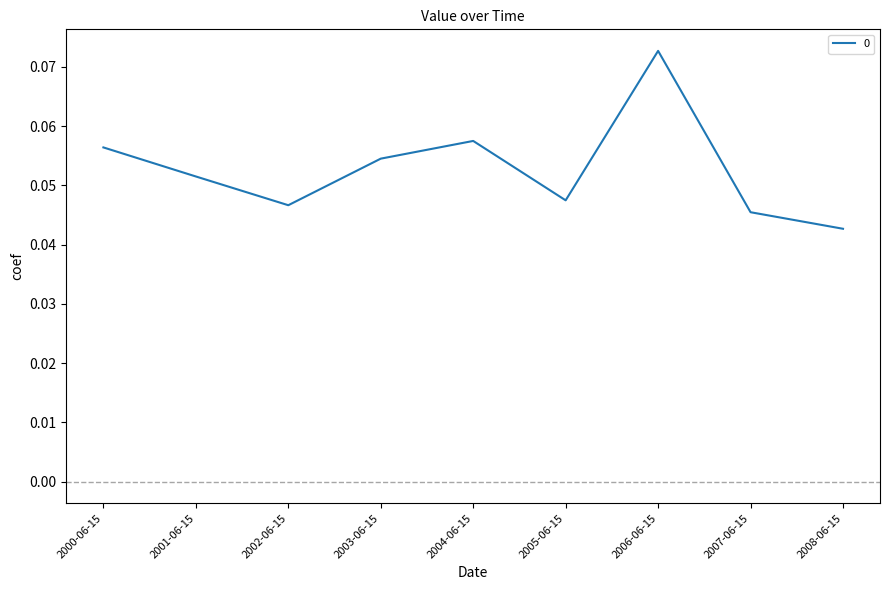

What is the sum of all values?

0.5